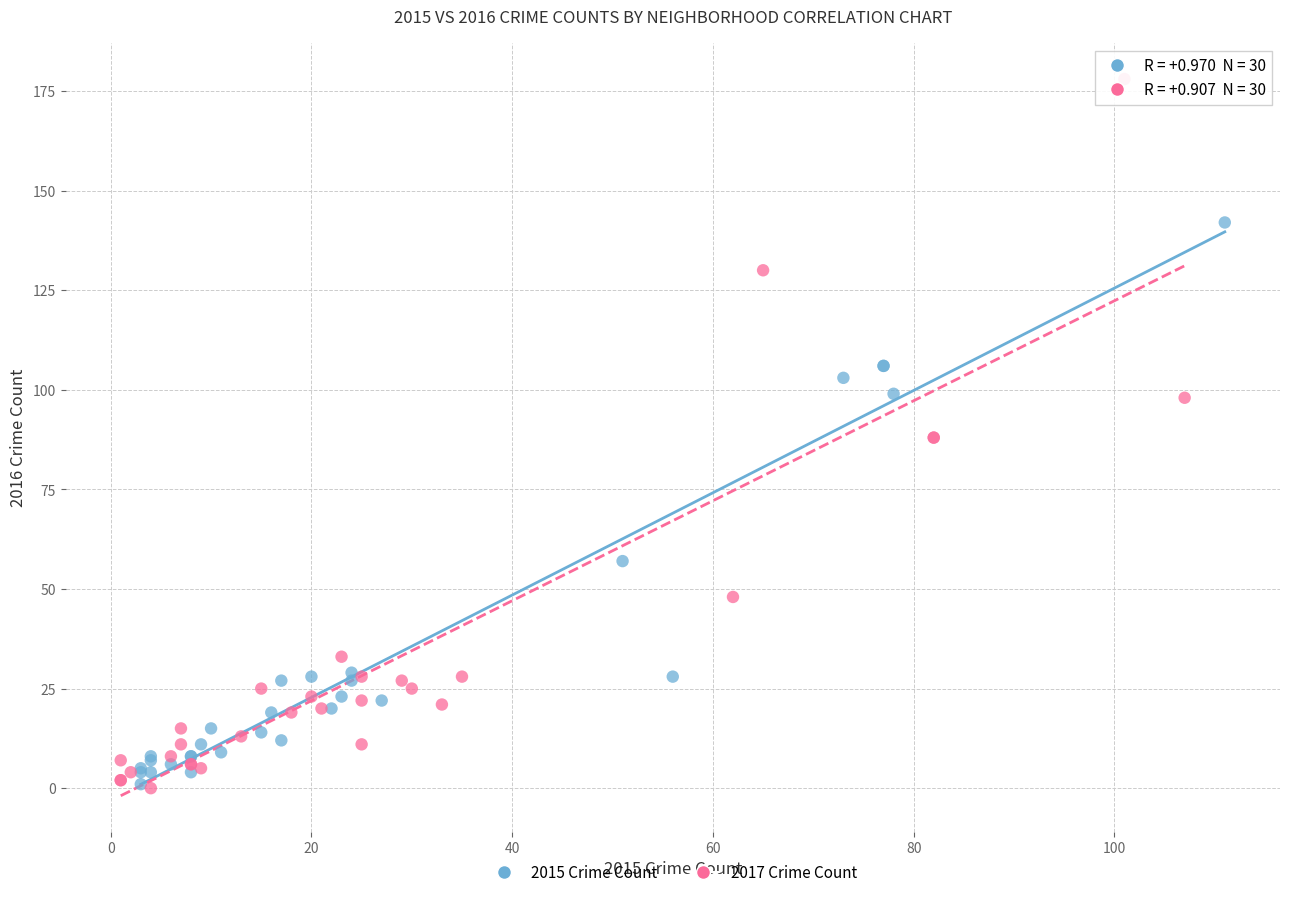

Which series has the widest spread of Y values?

2017 Crime Count